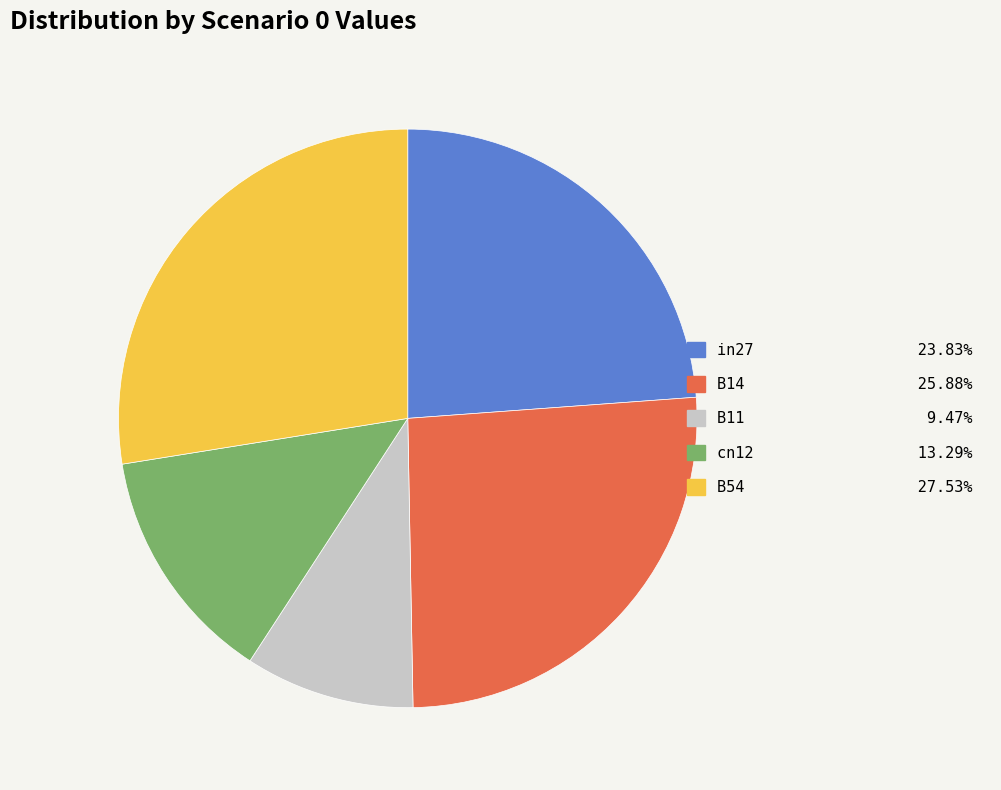

Between in27 and B14, which is larger?

B14